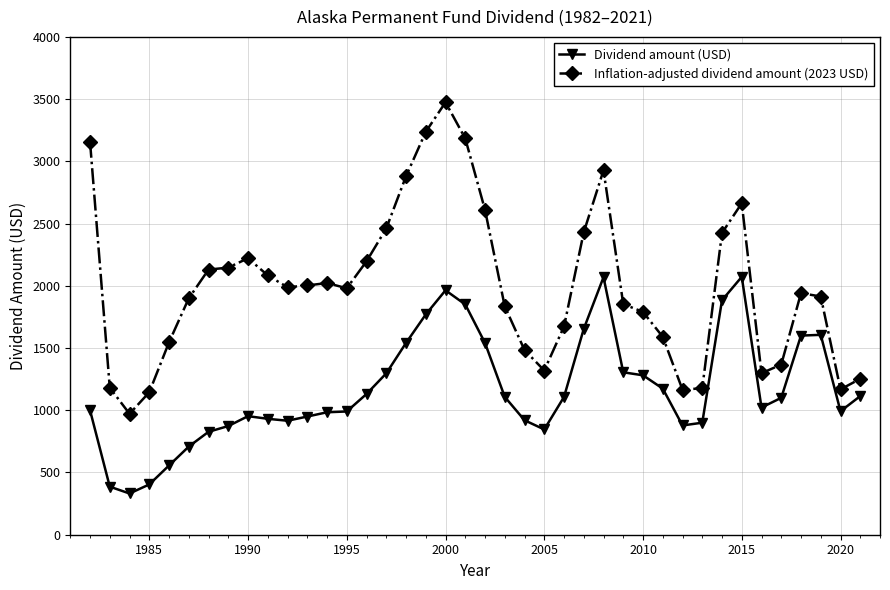

How many lines are shown in the chart?

2